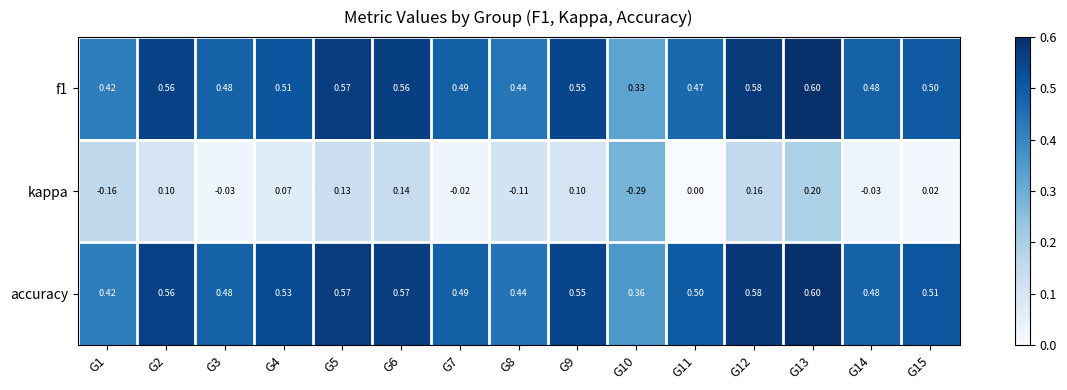

What is the total value across all series at G1?

0.7